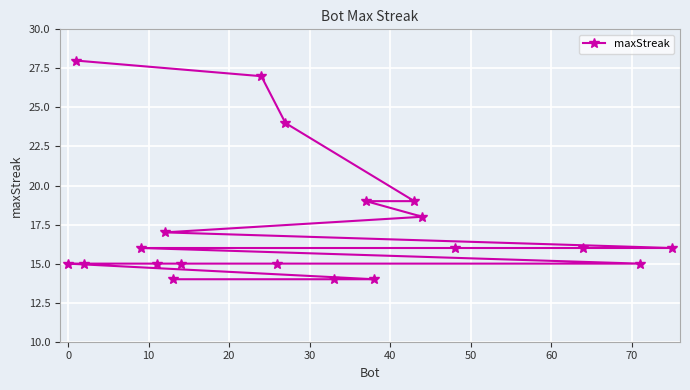

Reading left to right, list all the values displayed in this chart.

15	28	15	16	15	17	14	15	27	15	24	14	19	14	19	18	16	16	15	16